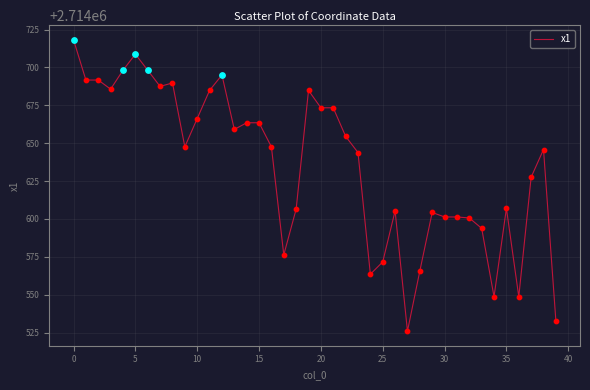

What is the maximum value shown in the chart?

2714718.3